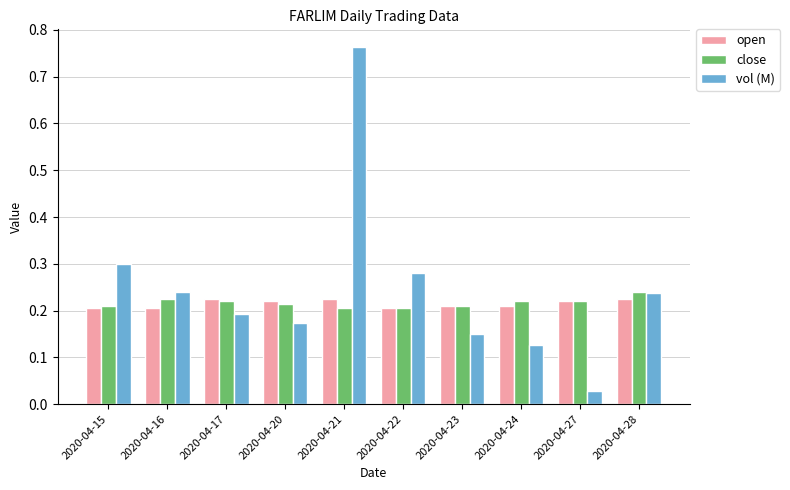

Which series changed the most between 2020-04-20 and 2020-04-22?

vol (M)